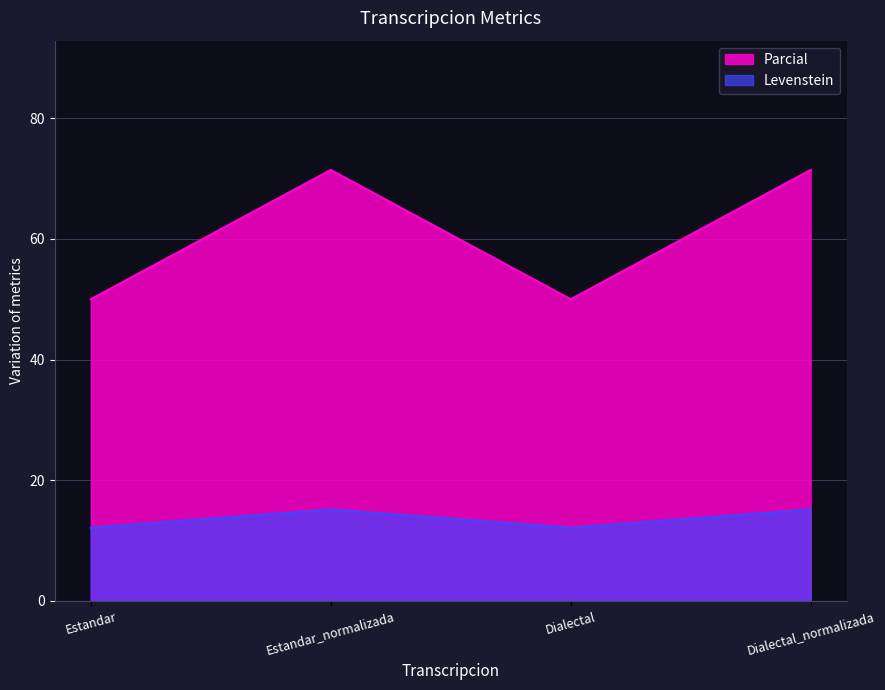

Which series has the widest spread of values?

Parcial